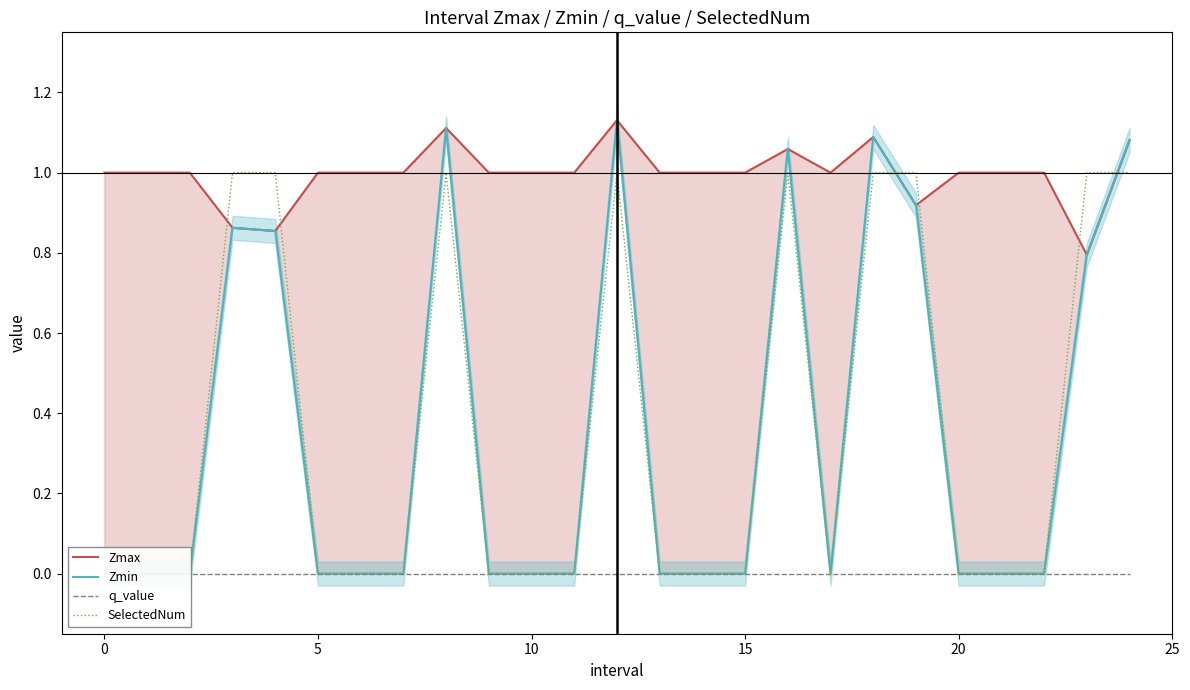

True or false: Zmax and q_value intersect in this chart.

False